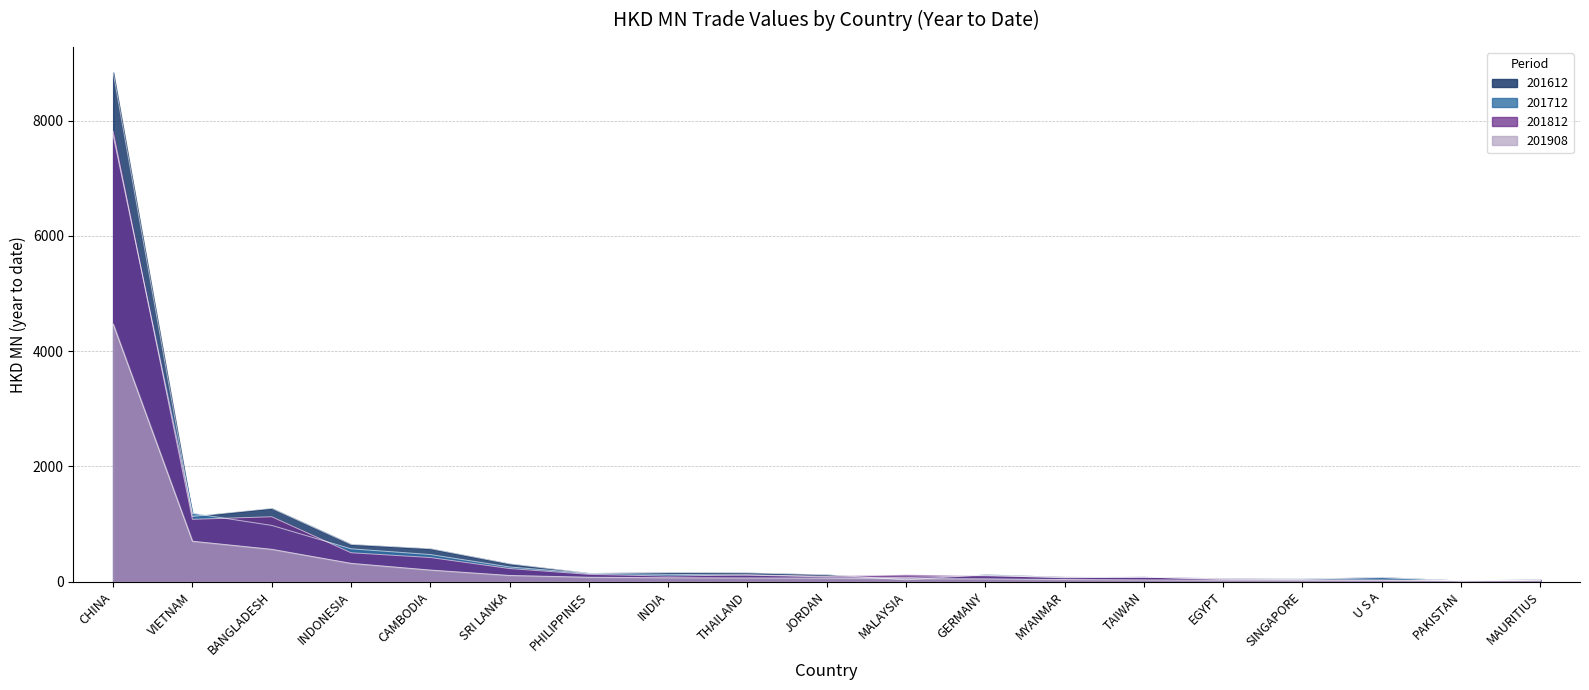

What is the approximate value of 201812 at GERMANY?

102.4